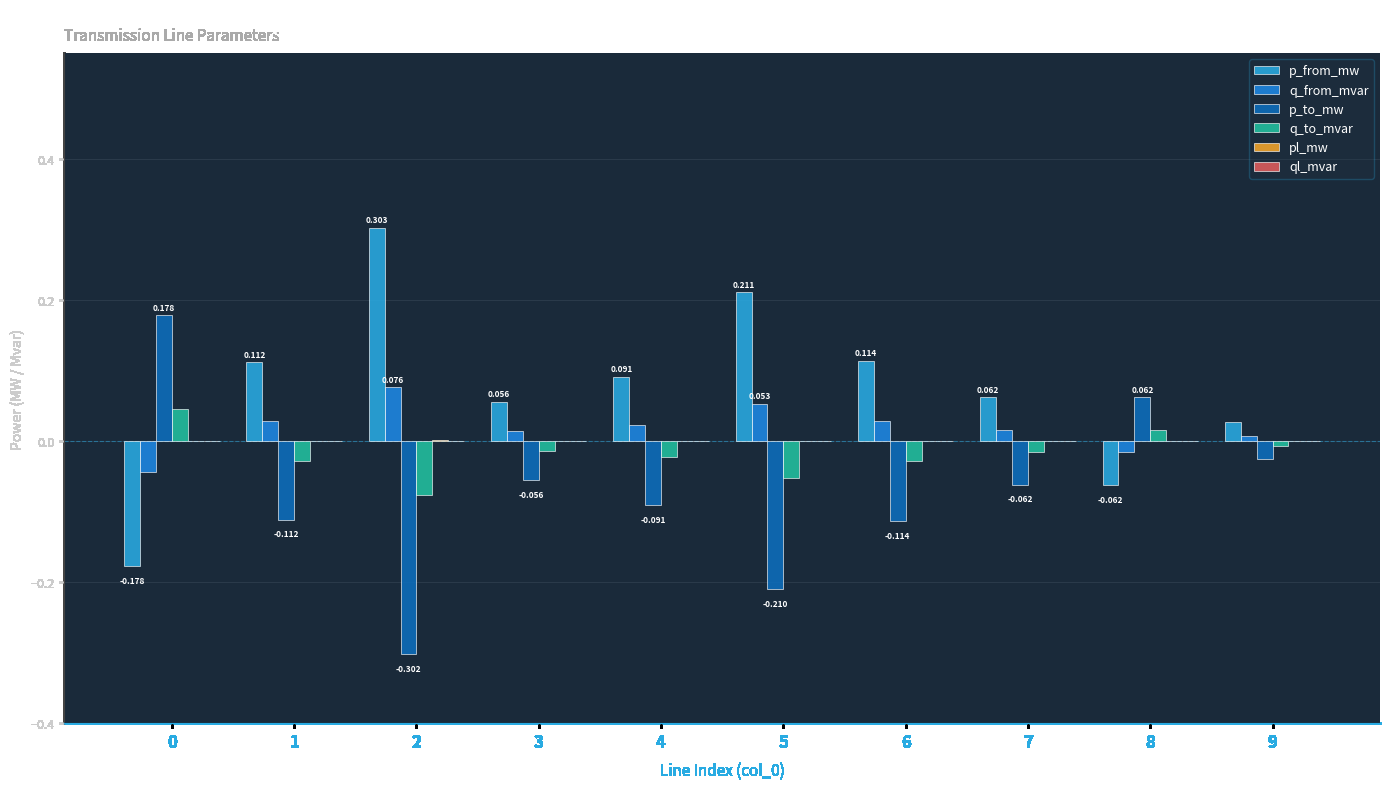

Does the chart contain stacked bars?

No